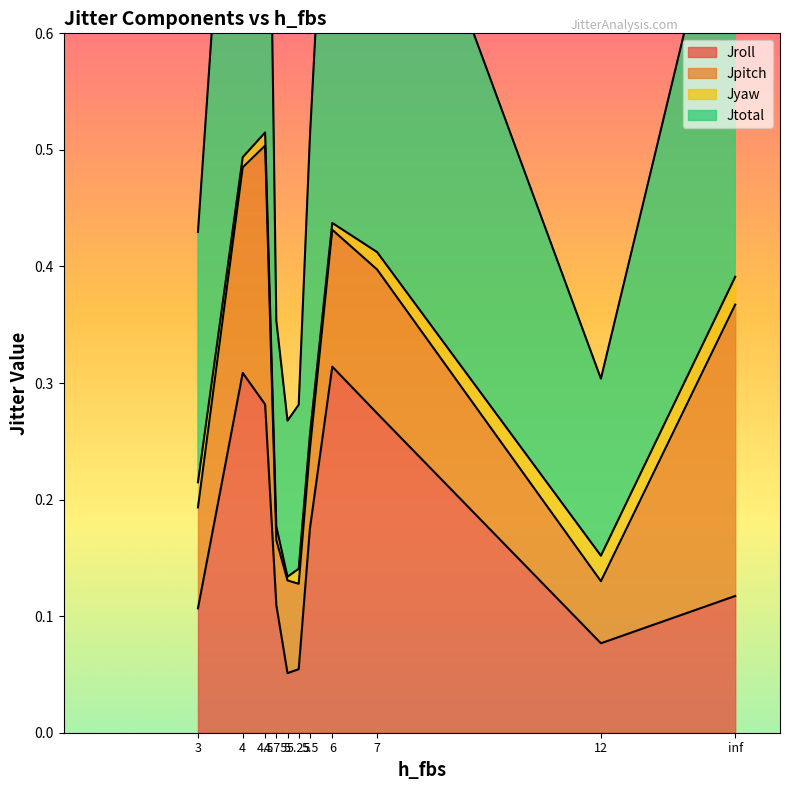

Reading left to right, list all the values displayed in this chart.

Jroll: 0.1	0.3	0.3	0.1	0.1	0.1	0.2	0.3	0.3	0.1	0.1
Jtotal: 0.4	1.0	1.0	0.4	0.3	0.3	0.5	0.9	0.8	0.3	0.8